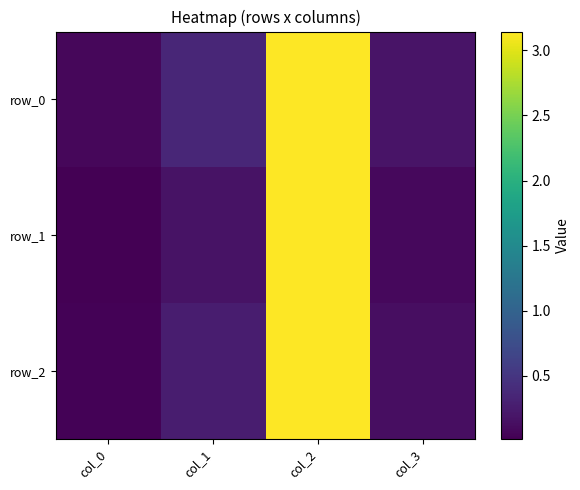

True or false: row_1 has a value of 0.2 at col_1.

False